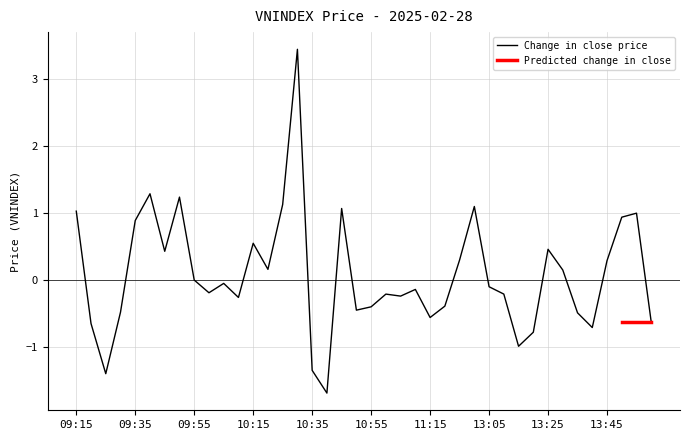

The Change in close price series shows 2.4 at 09:55. True or false?

False